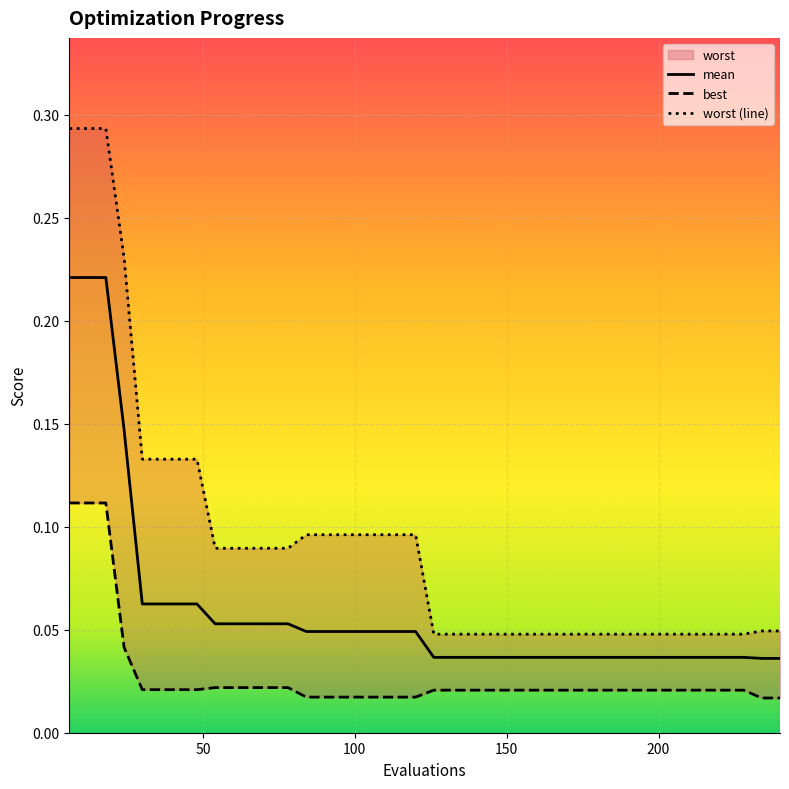

What is the difference between the maximum and second lowest values in the worst series?

0.2